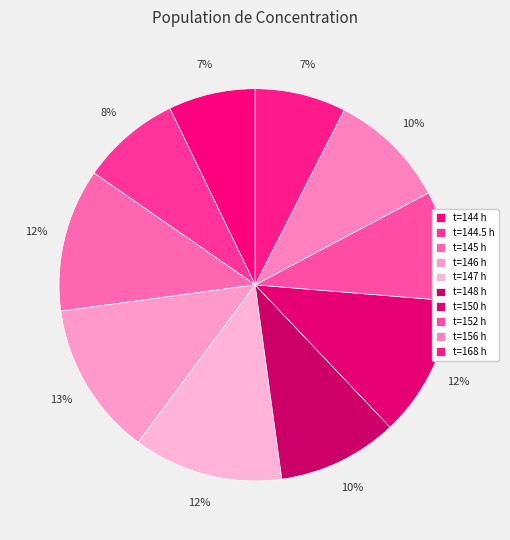

Count the number of slices in the pie.

10